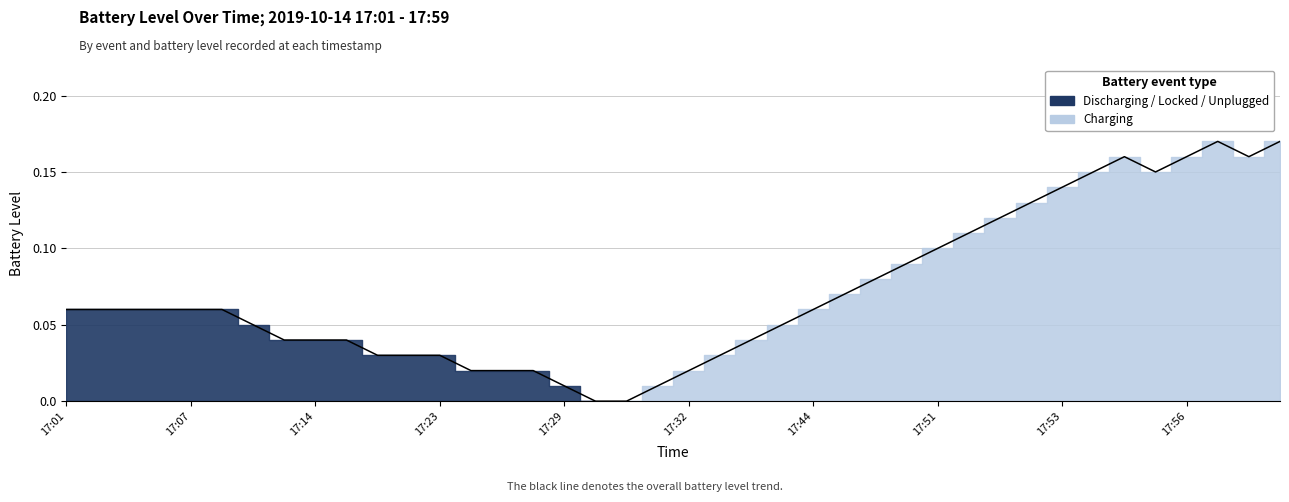

Which has a higher value, 17:35 or 17:59?

17:59